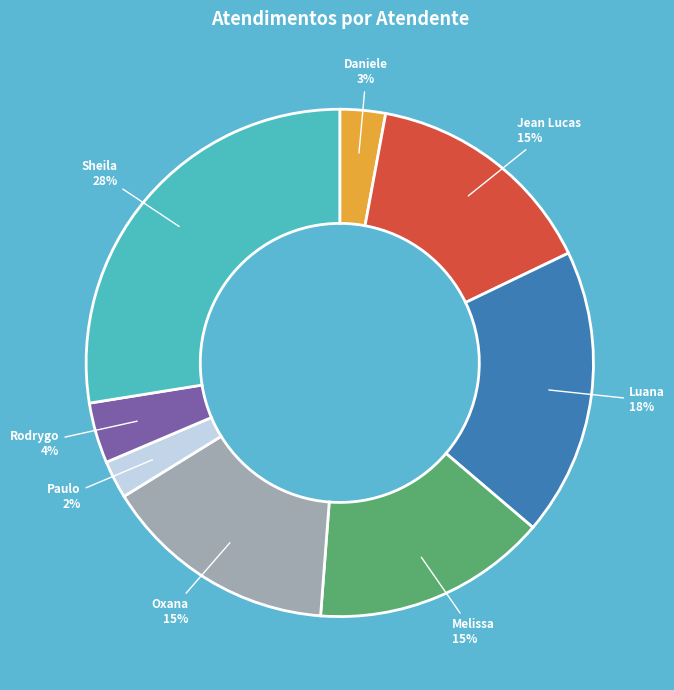

How many slices are in this pie chart?

8